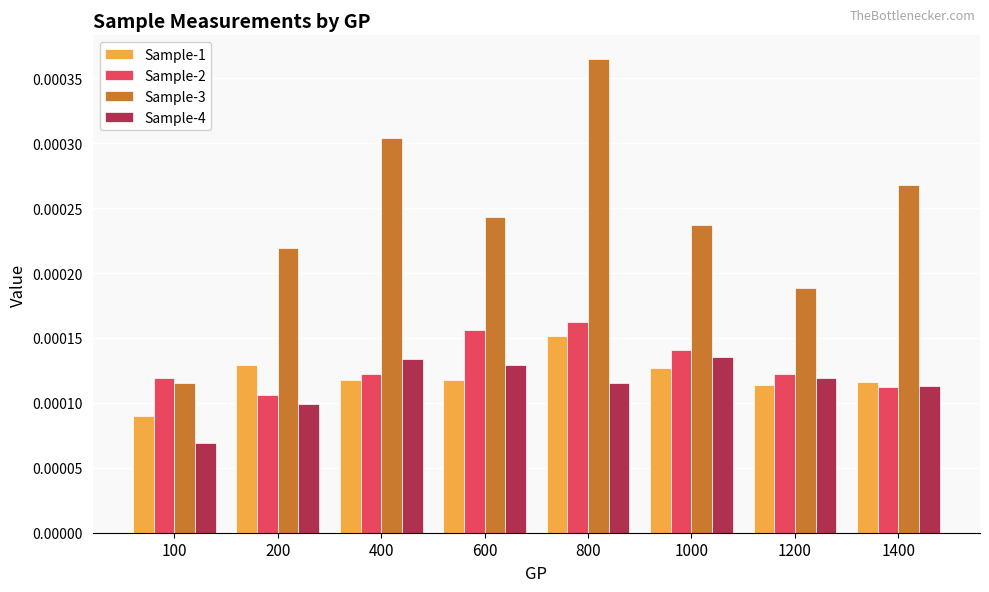

Count the Sample-3 values in the range 0 to 1.

8